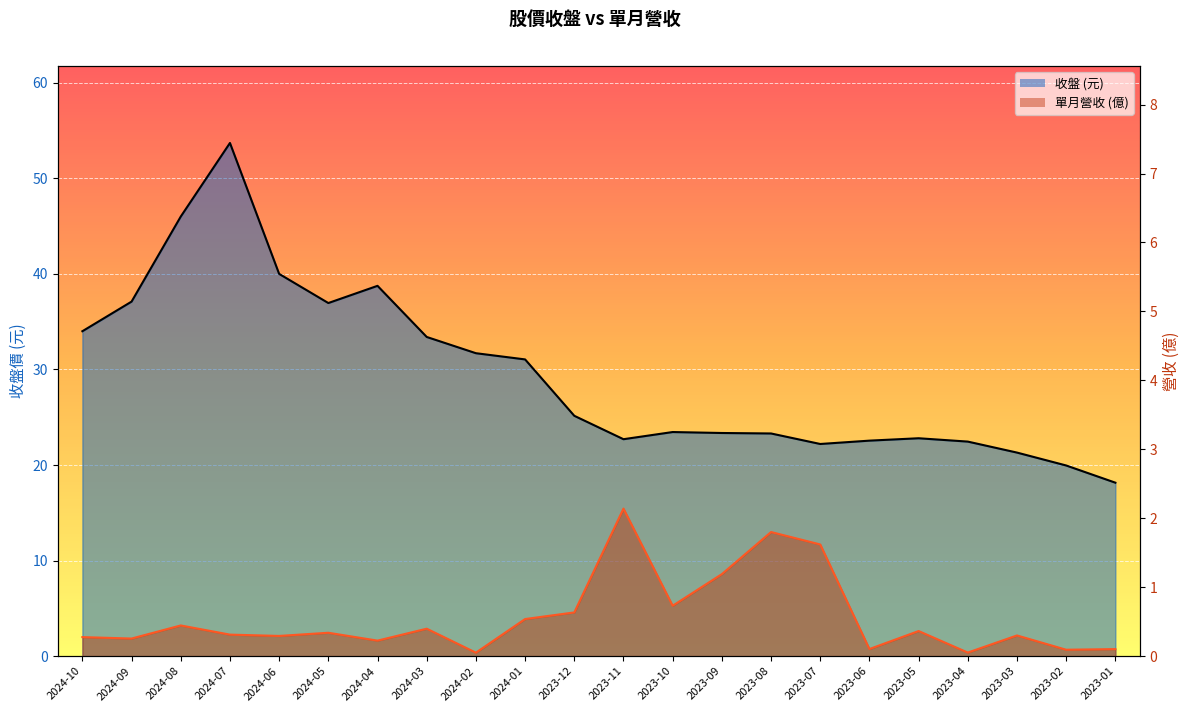

Is the value of 收盤 at 2023-07 greater than the value of 單月營收(億) at 2023-01?

Yes